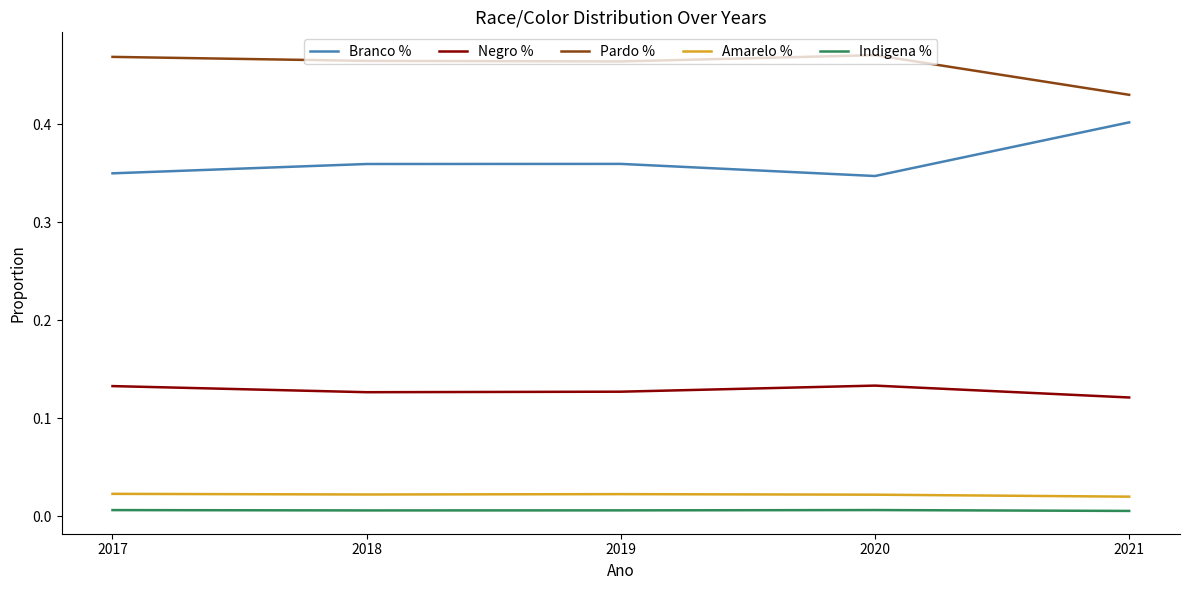

Is the value of Negro % at 2019 greater than the value of Branco % at 2020?

No